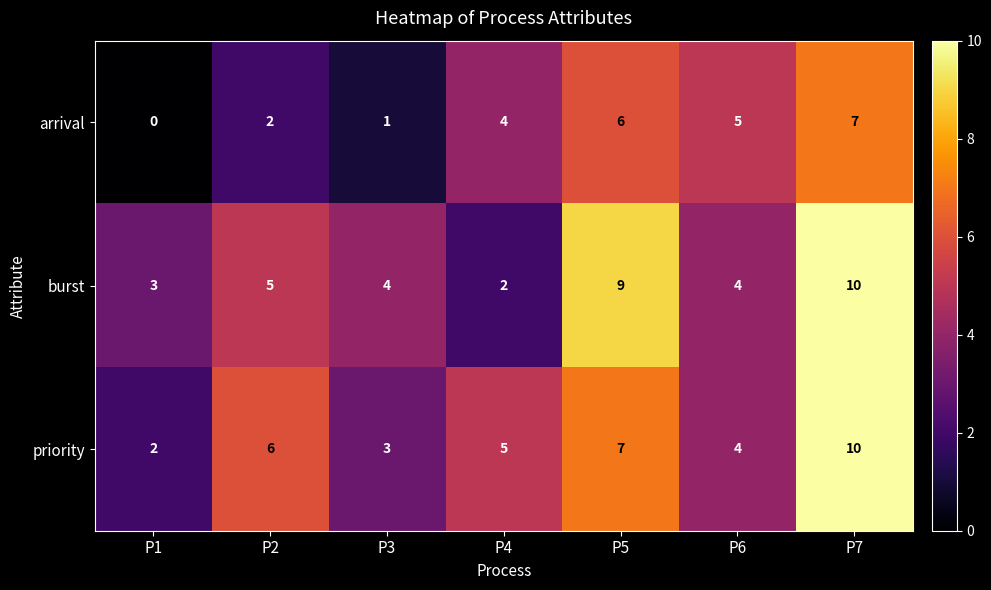

What is the difference between the arrival values at P5 and P2?

4